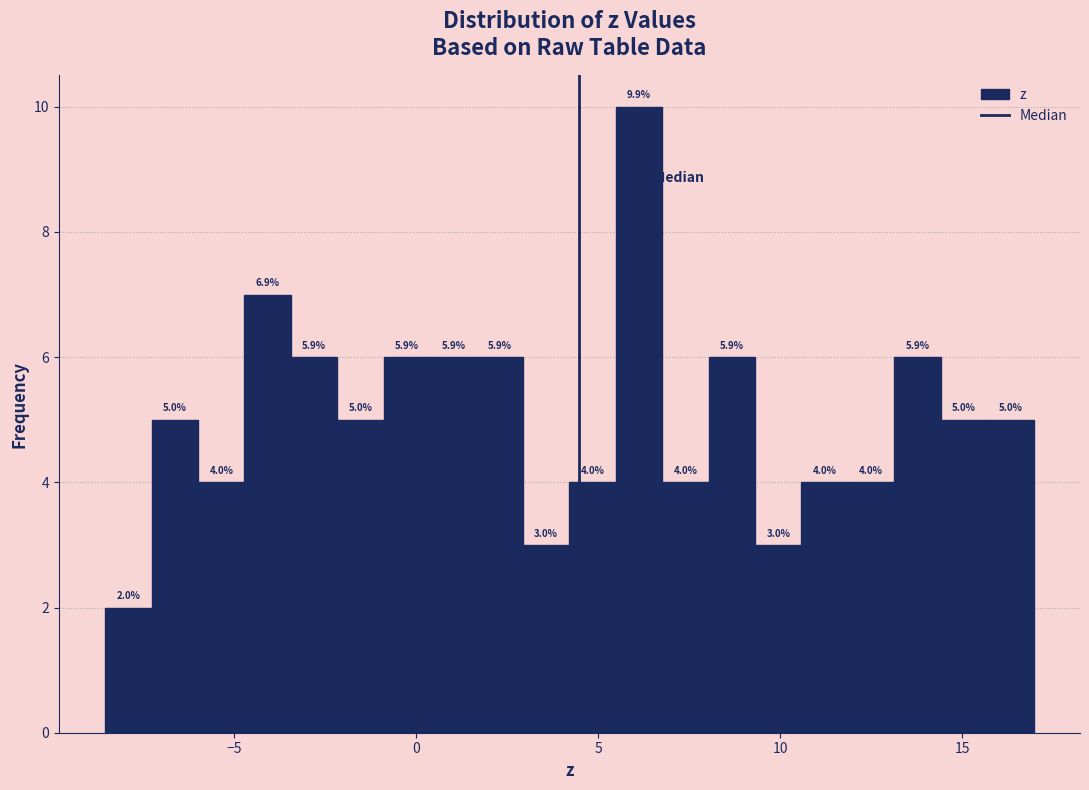

Read against the x-axis, roughly where is the centre of the tallest bar?

6.0